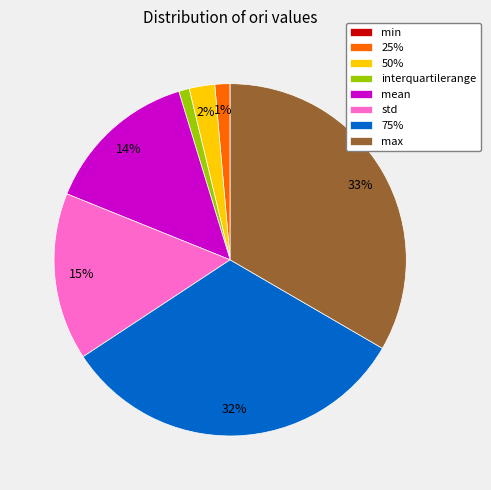

Combined, do std and max account for over 50%?

No